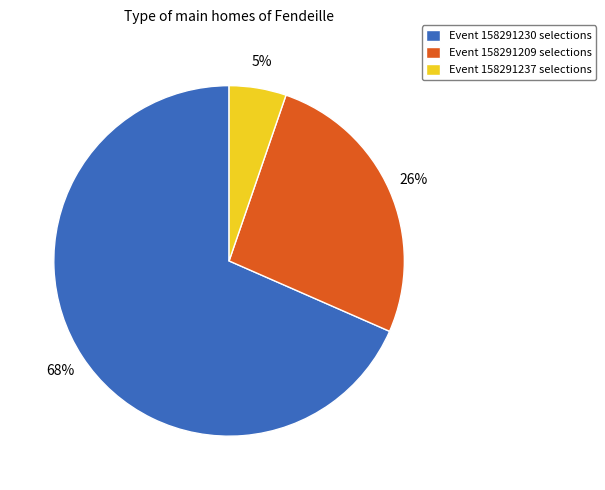

Combined, do Event 158291209 selections and Event 158291230 selections account for over 50%?

Yes